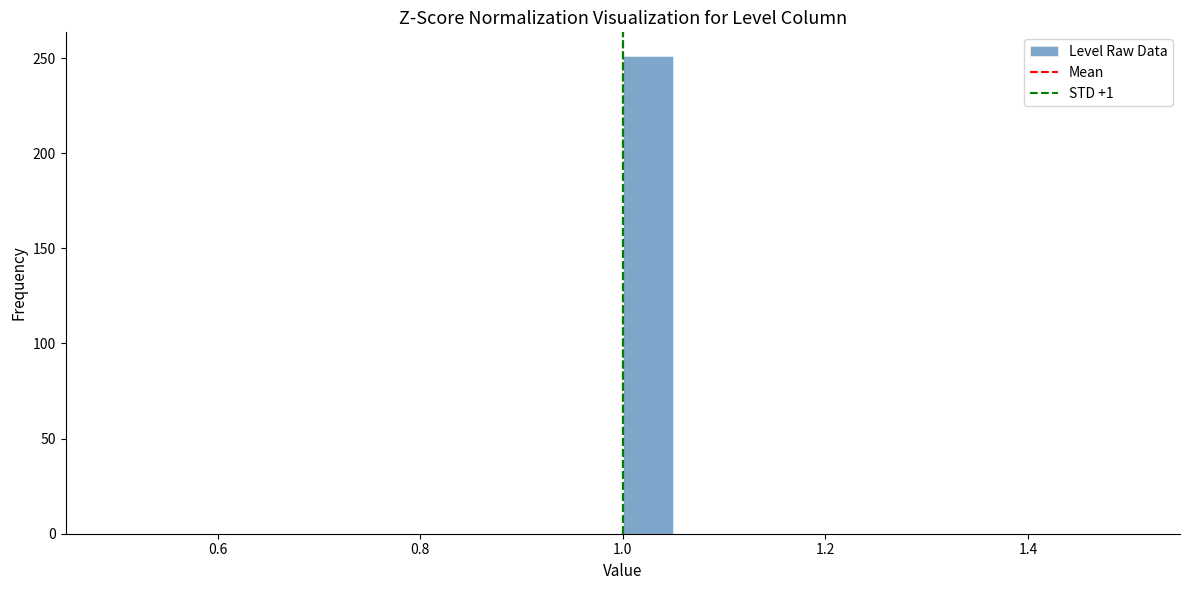

Read against the x-axis, roughly where is the centre of the tallest bar?

1.02